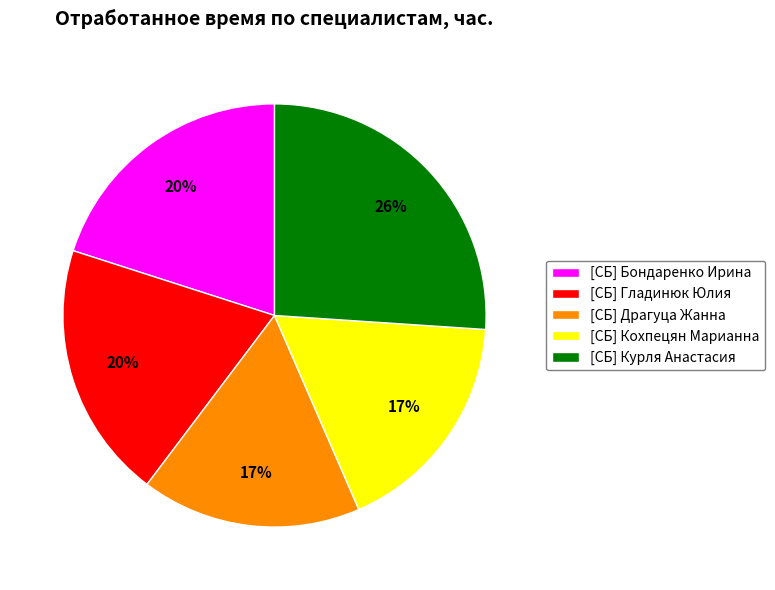

Count the number of slices in the pie.

5